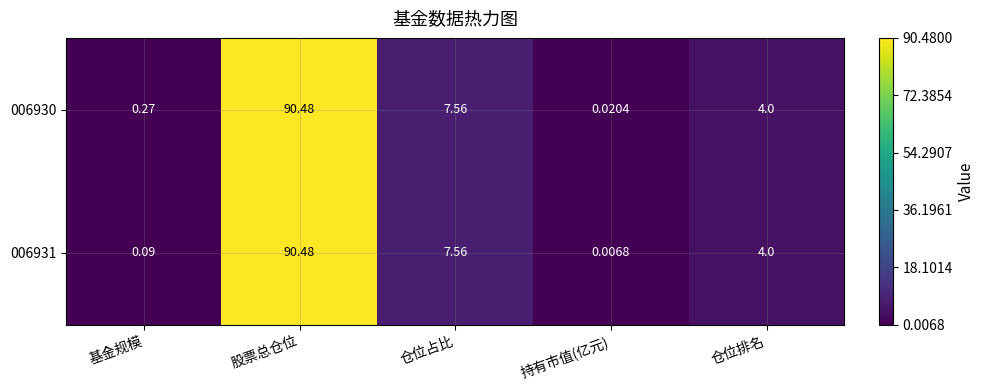

At which category is the sum across all series the highest?

股票总仓位